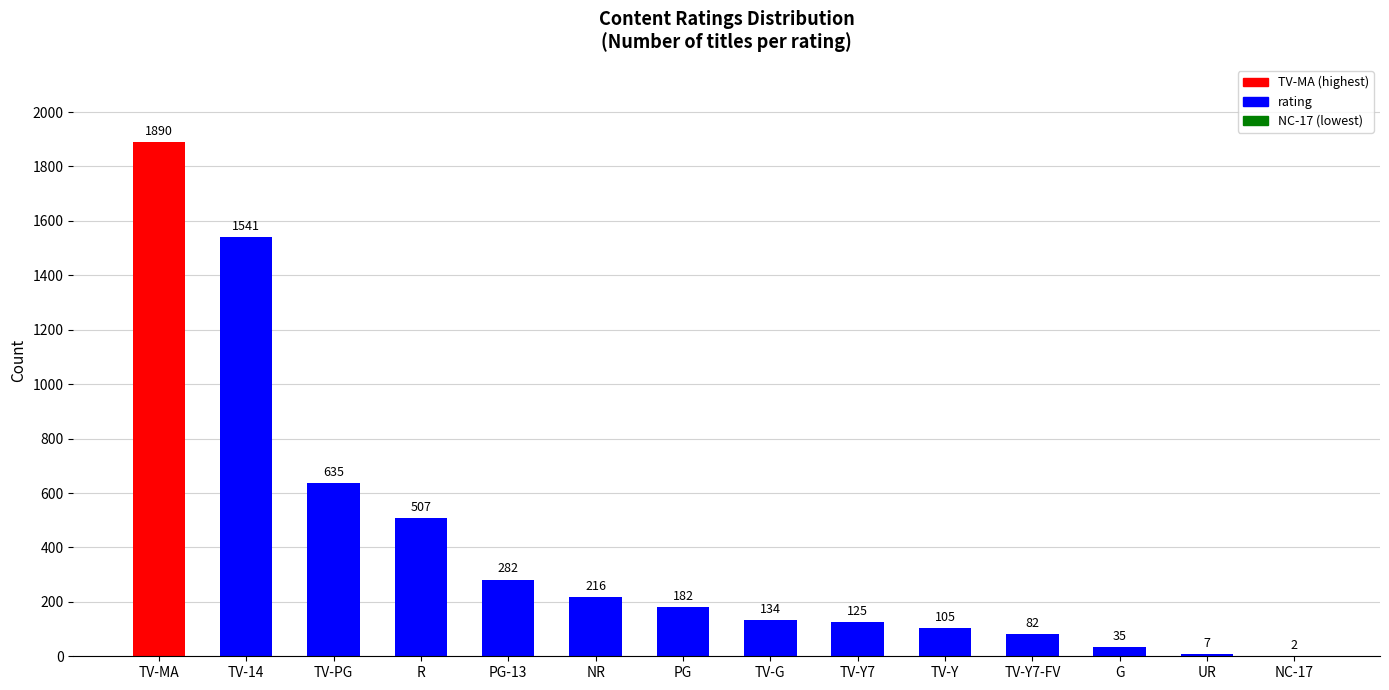

How many distinct data groups are displayed?

1